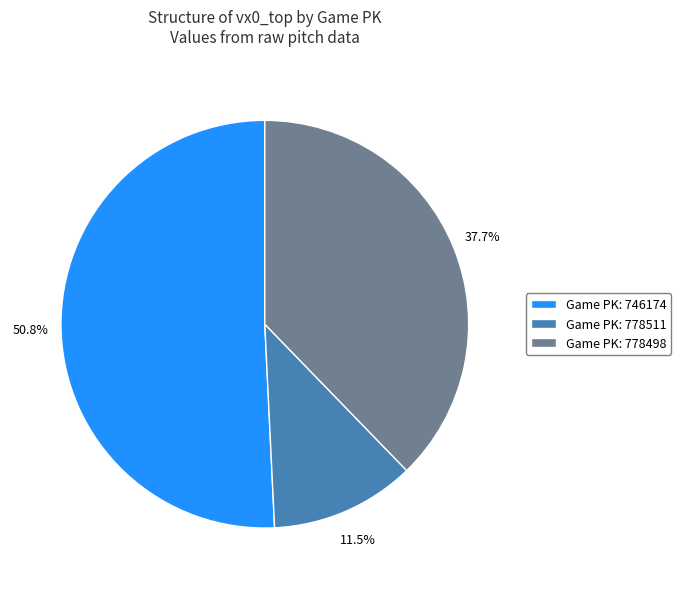

How many segments does this pie chart have?

3